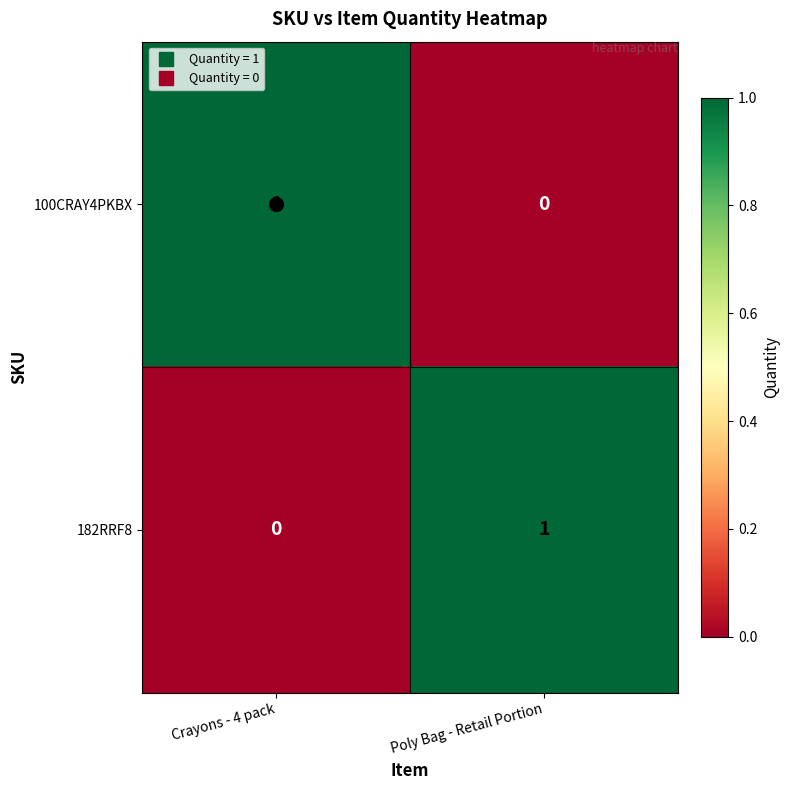

The 100CRAY4PKBX series shows 1 at Poly Bag - Retail Portion. True or false?

False